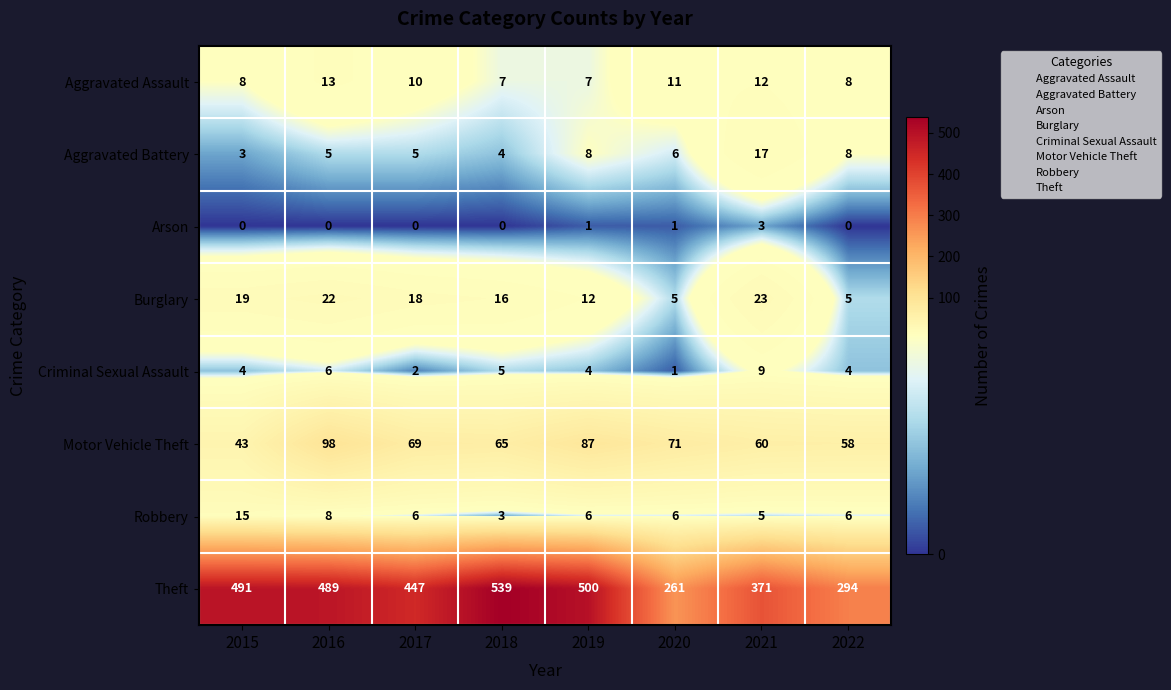

What is the sum of all Burglary values?

120